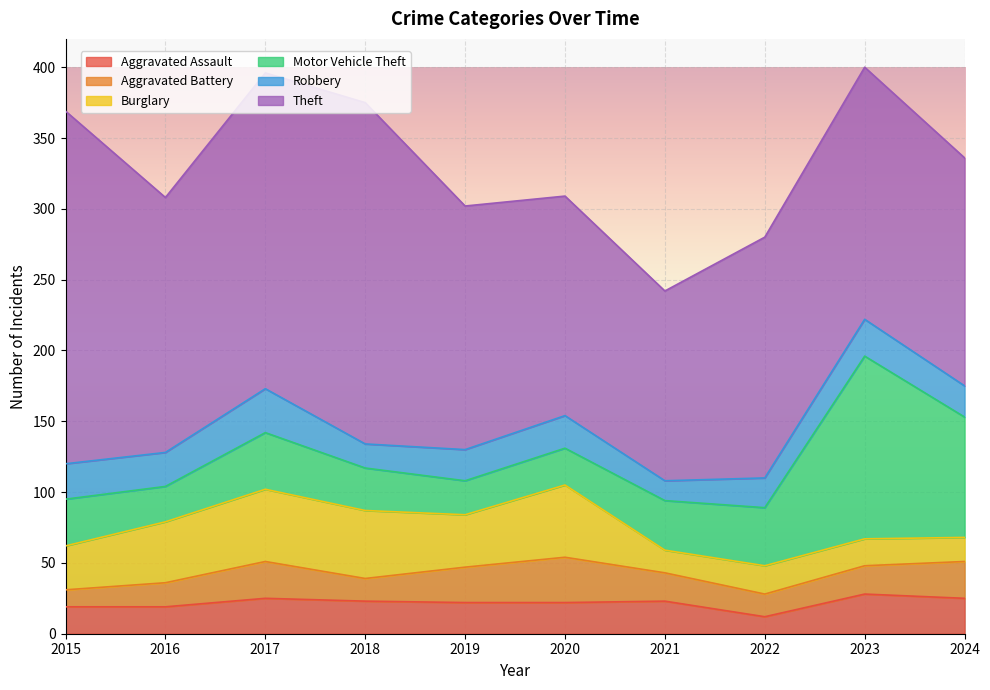

The value of Theft at 2016 is 180. True or false?

True